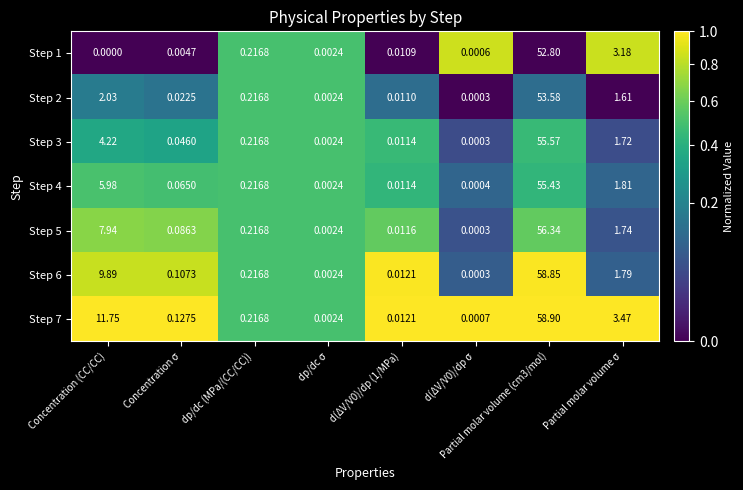

How many distinct data groups are displayed?

7